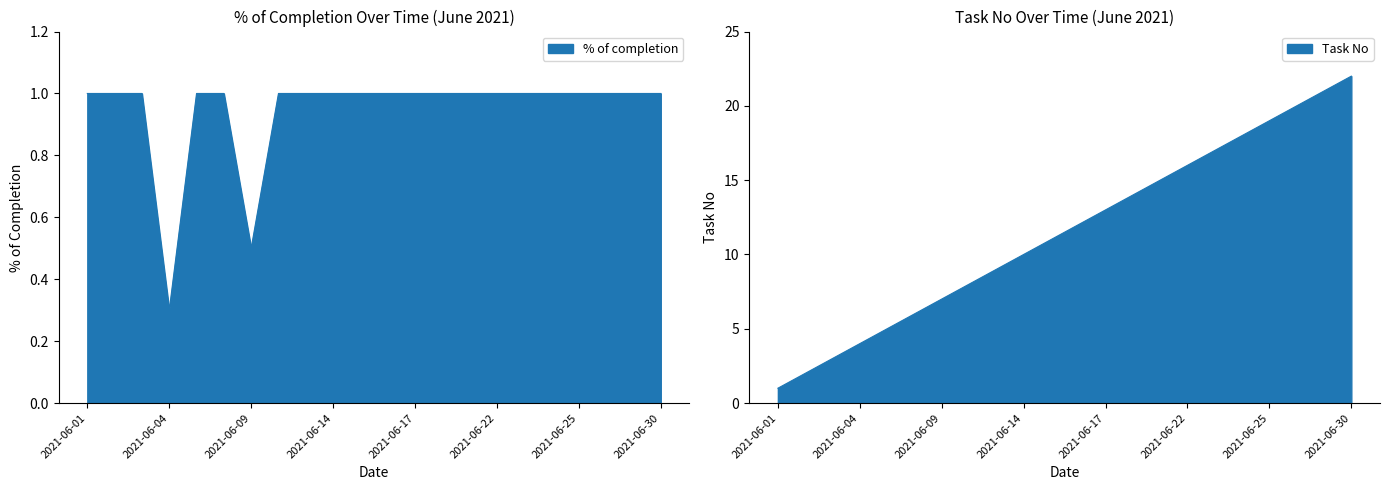

Between 2021-06-02 and 2021-06-17, which is larger?

2021-06-02